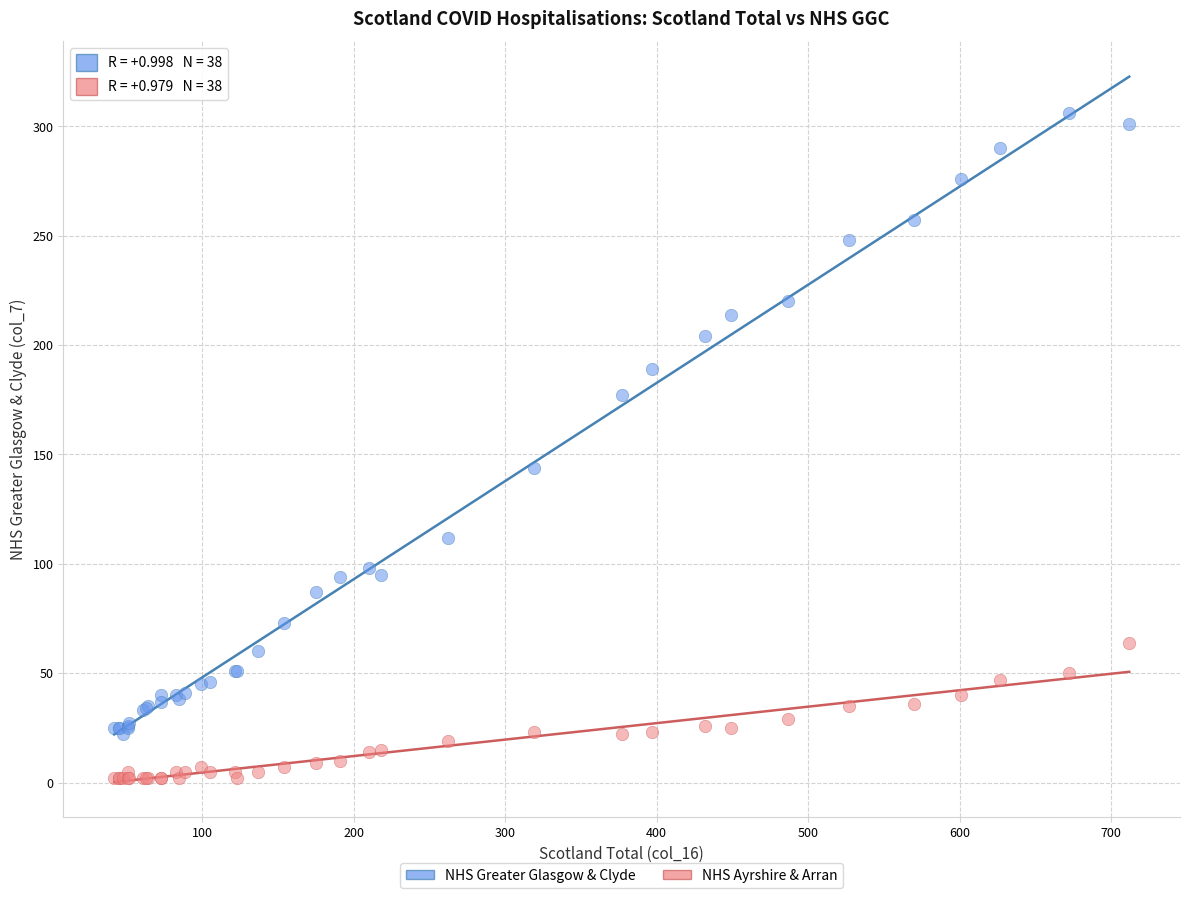

In the NHS Greater Glasgow & Clyde series, what Y value is closest to 164?

177